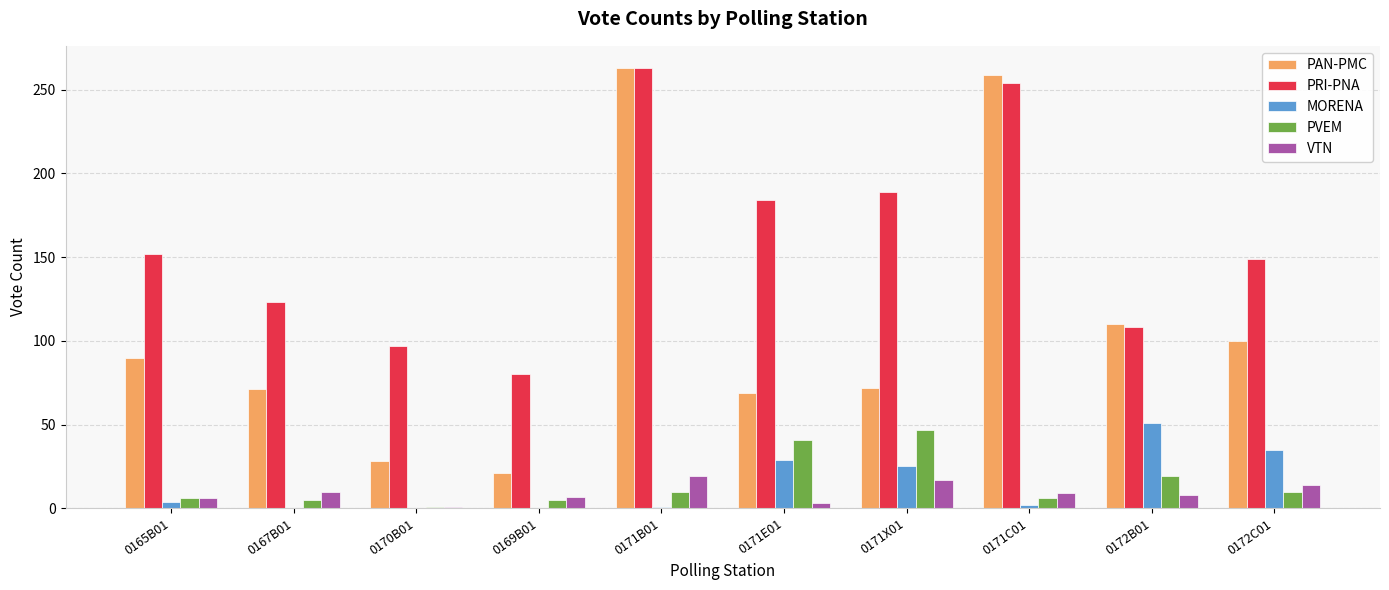

Which series has the largest total across all categories?

PRI-PNA